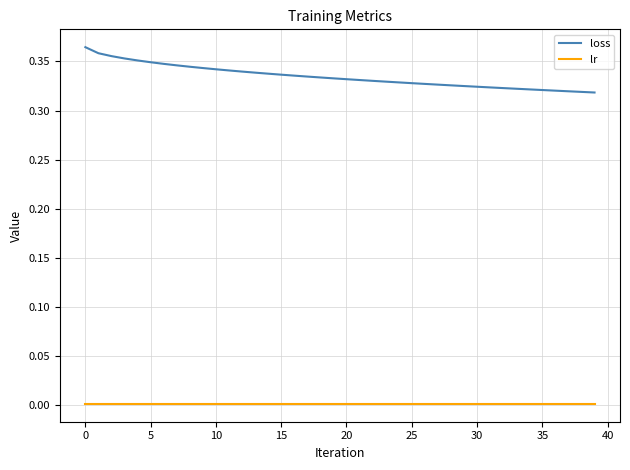

Which series has the widest spread of values?

loss